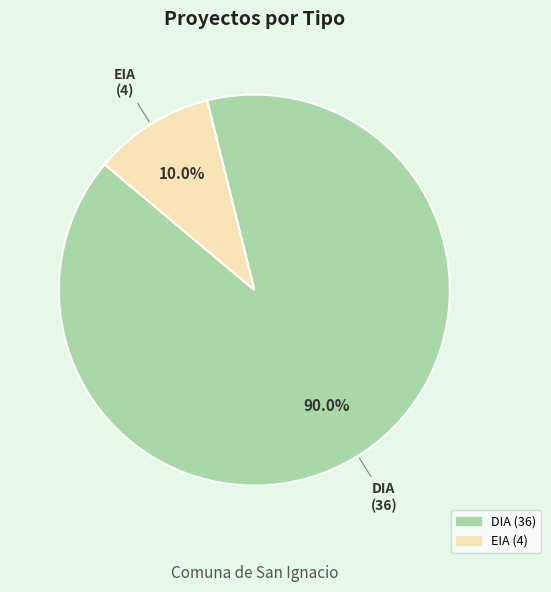

Which slice represents more than half of the pie?

DIA